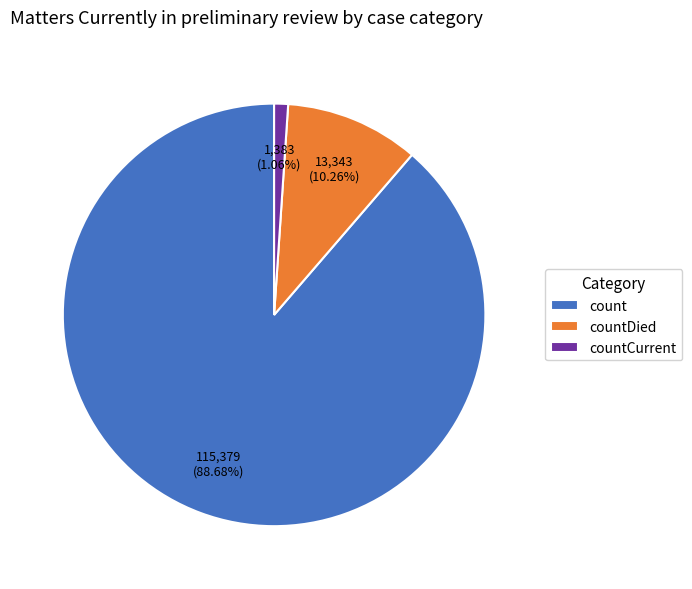

Rank the categories by value from lowest to highest.

countCurrent, countDied, count